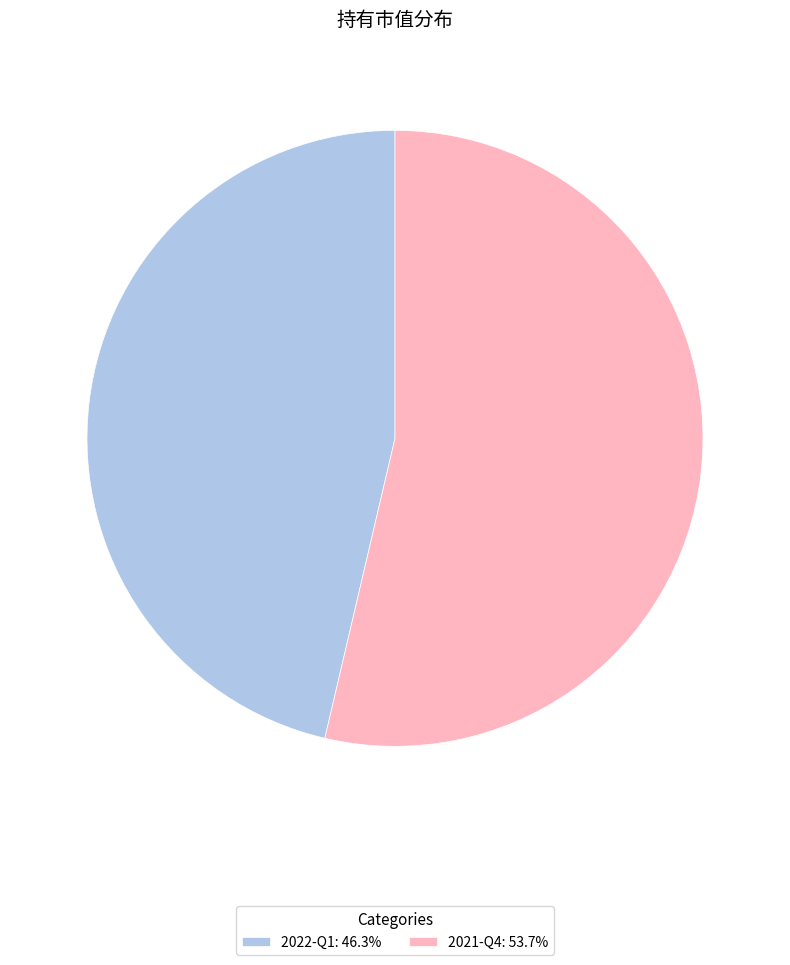

Which has a higher value, 2021-Q4 or 2022-Q1?

2021-Q4